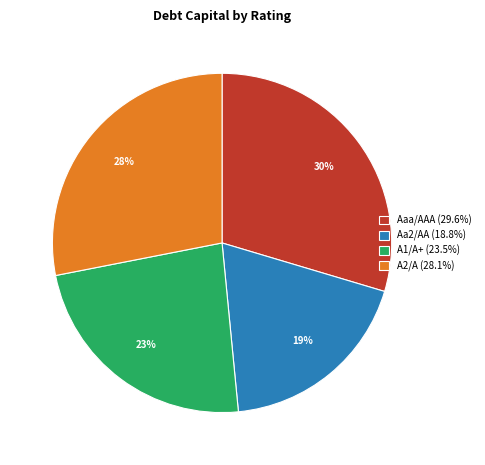

To the nearest percent, what is the combined percentage of Aaa/AAA (29.6%) and A1/A+ (23.5%)?

53%